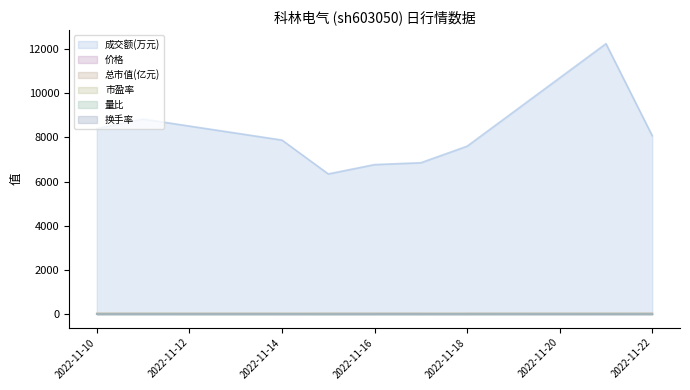

Rank the series by their maximum value, from lowest to highest.

量比, 换手率, 价格, 市盈率, 总市值(亿元), 成交额(万元)